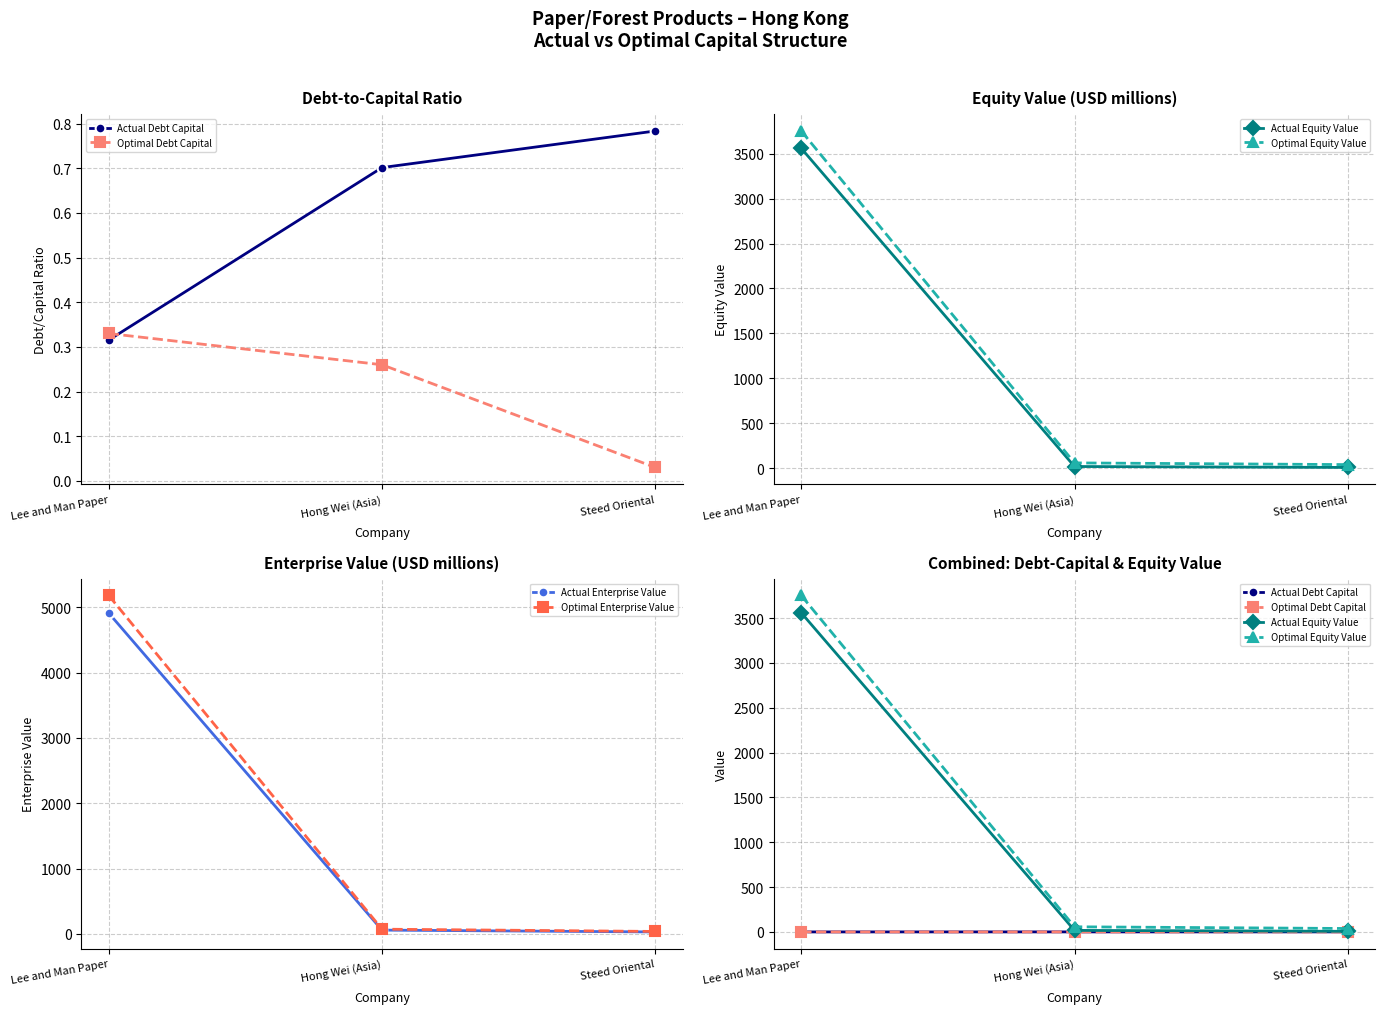

Between Lee and Man Paper and Hong Wei (Asia), which series saw the biggest shift?

Optimal Enterprise Value